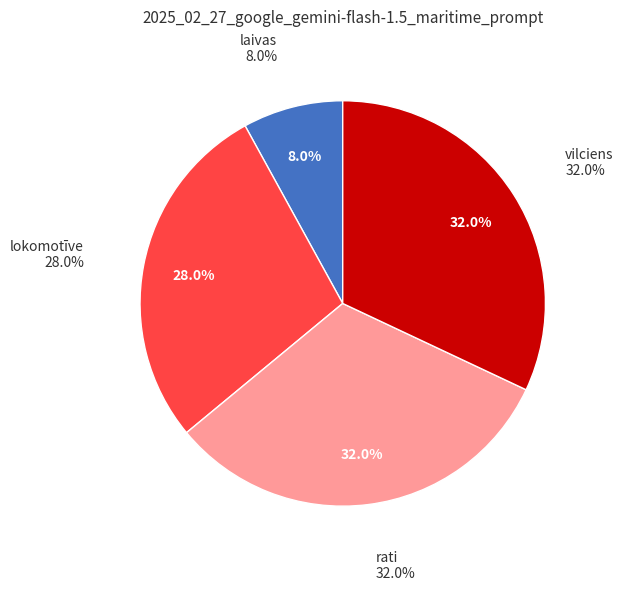

To the nearest percent, what portion does rati represent?

32%